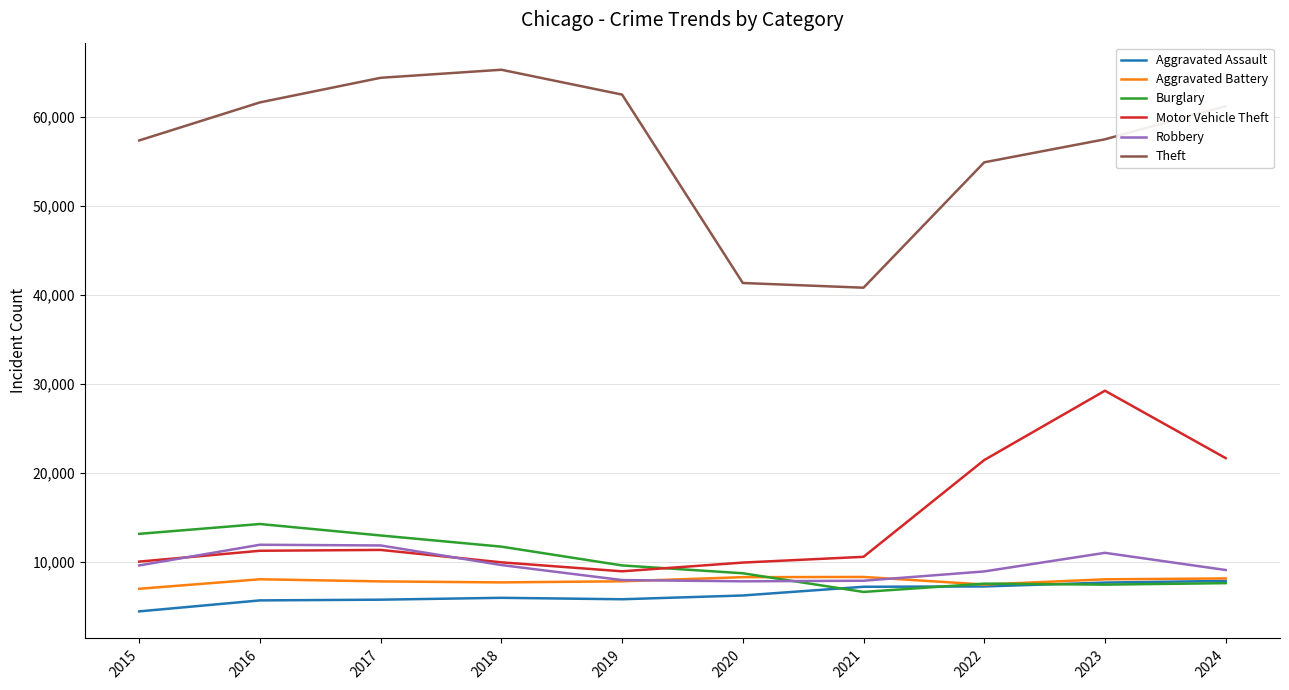

Count the number of categories in the chart.

10